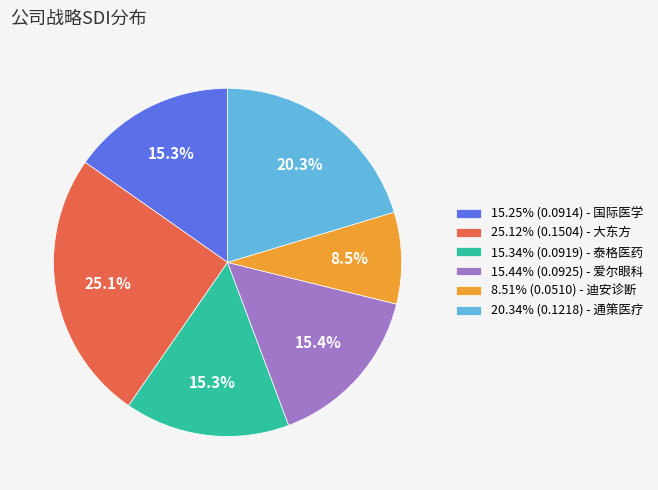

How many slices are in this pie chart?

6